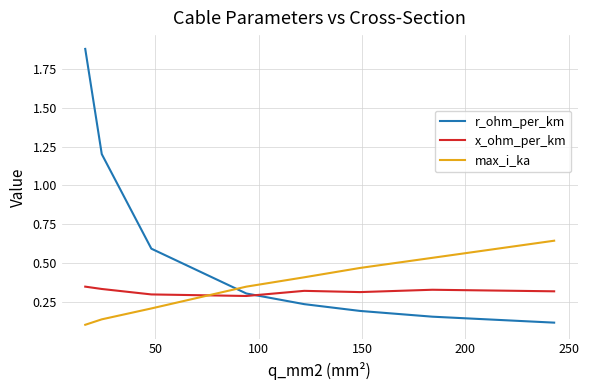

After their last crossing, which series has the higher values: r_ohm_per_km or x_ohm_per_km?

x_ohm_per_km